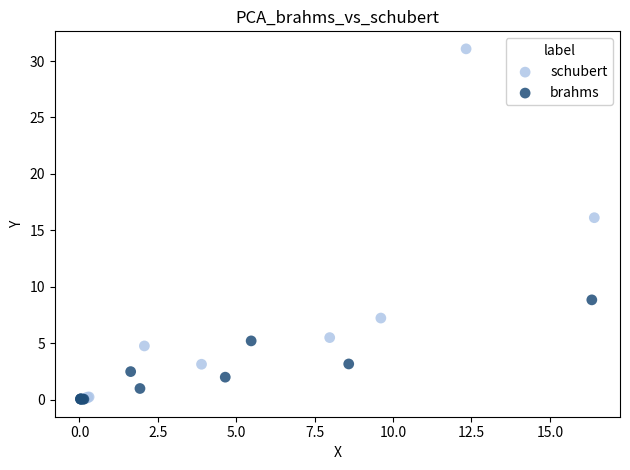

Which series has the largest Y range (max minus min)?

schubert